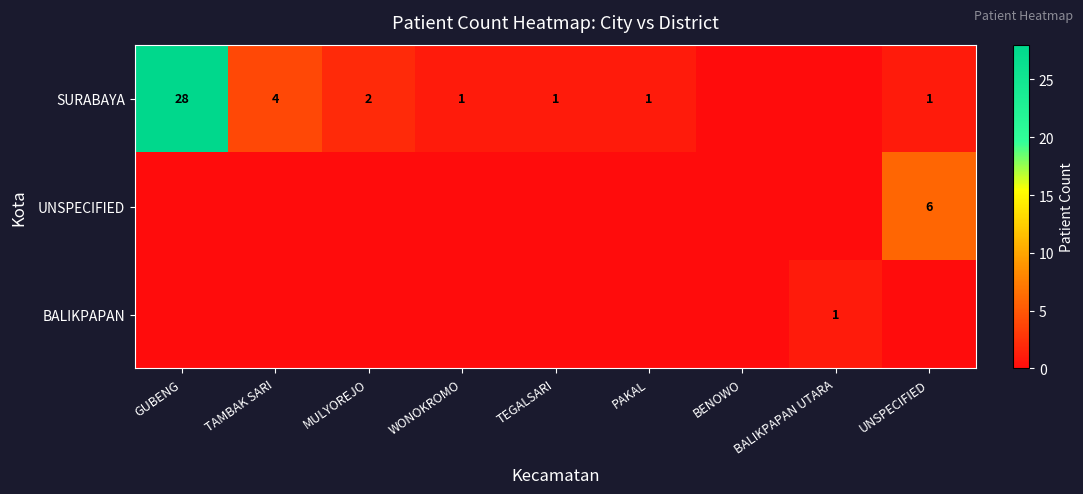

How many series are shown in this chart?

3